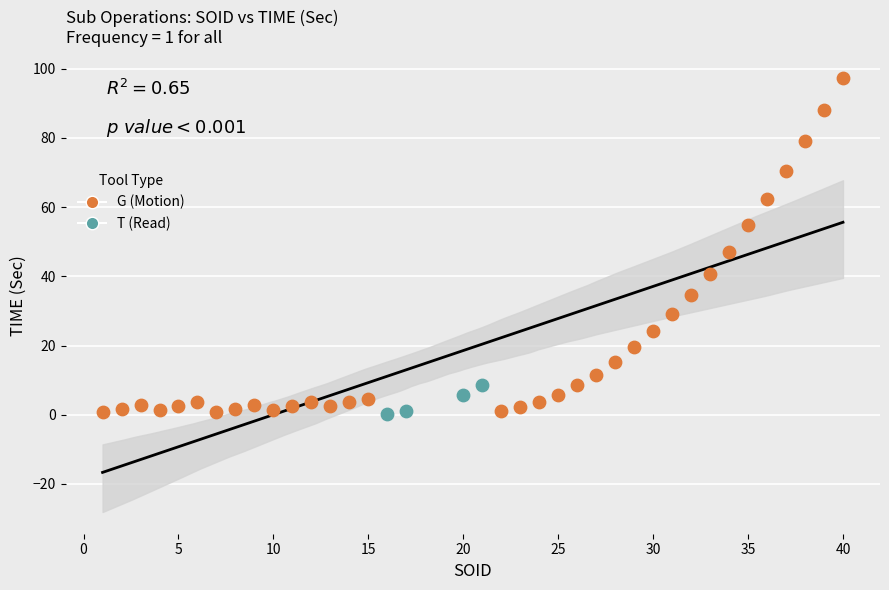

Which series contains the highest Y value?

G (Motion)